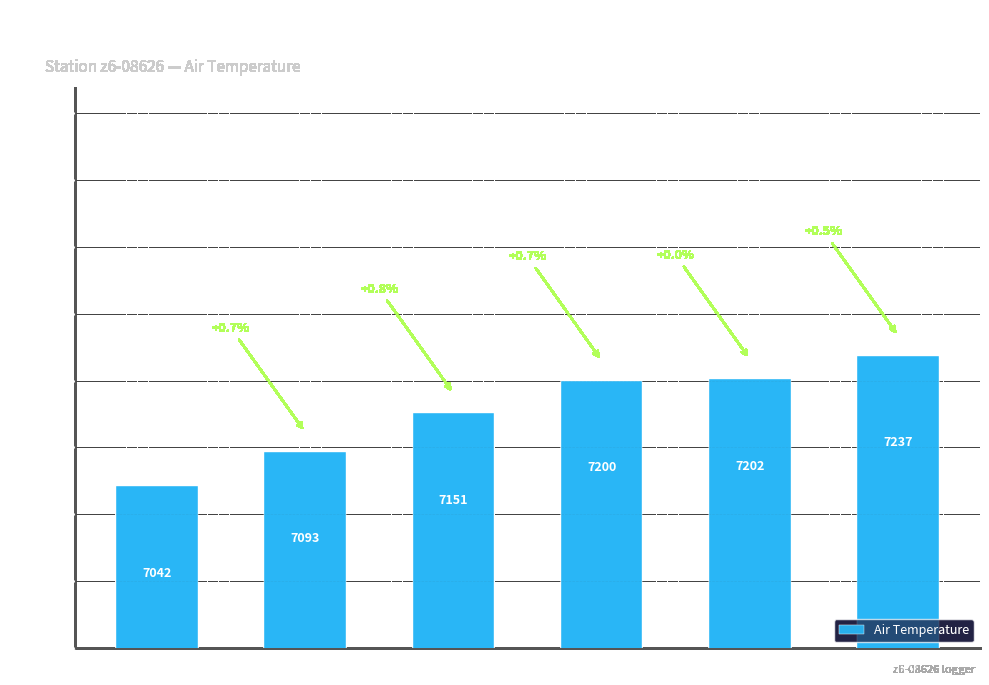

What is the value of the 2nd bar from the left?

7093